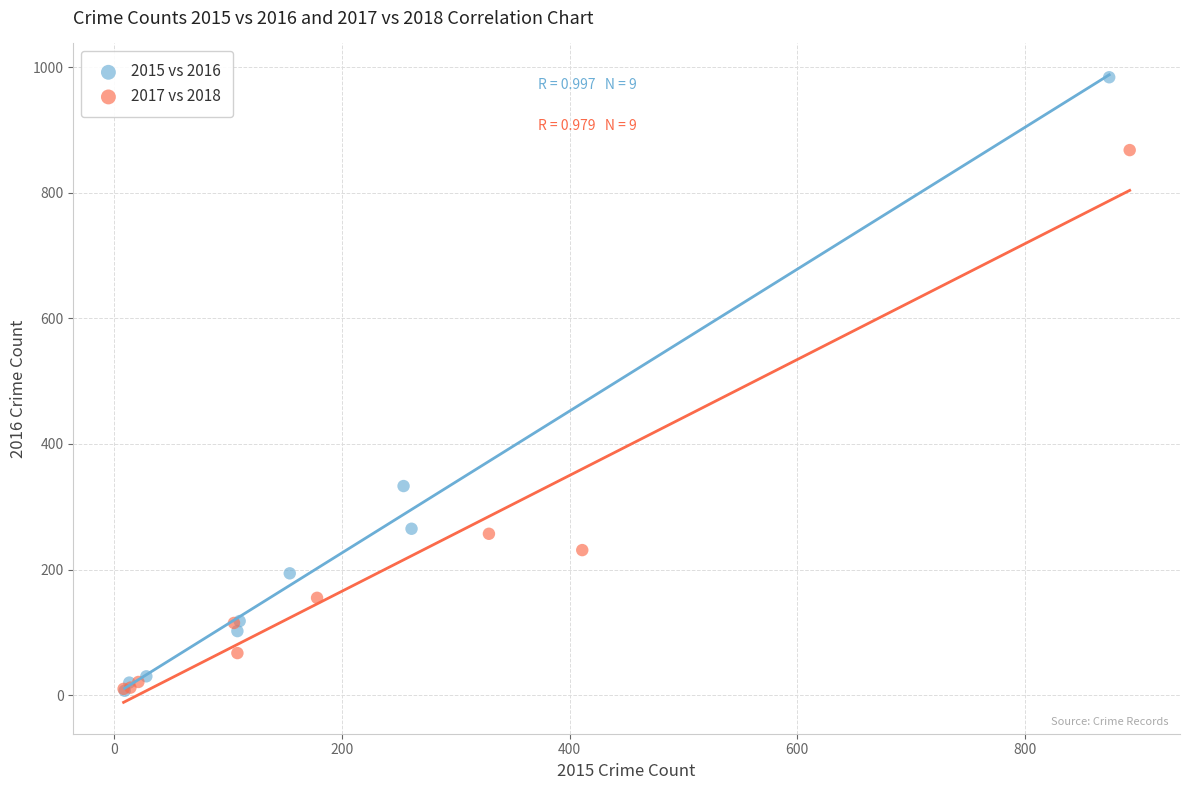

Which series has the widest spread of Y values?

2015 vs 2016